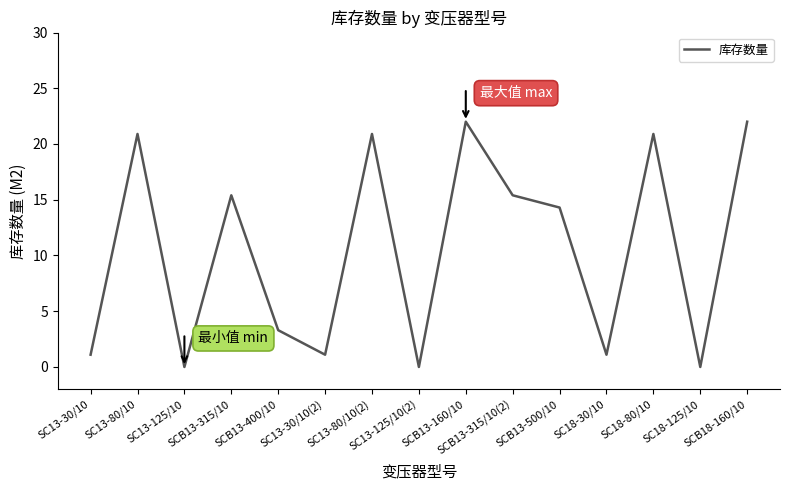

What is the difference between the values at SC13-80/10 and SCB13-500/10?

6.6